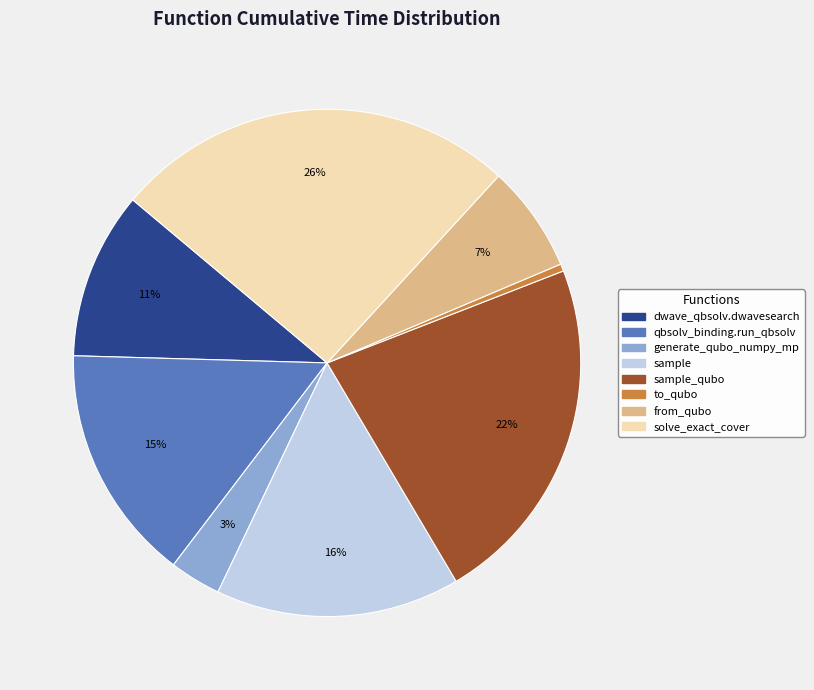

Does any single category account for the majority?

No